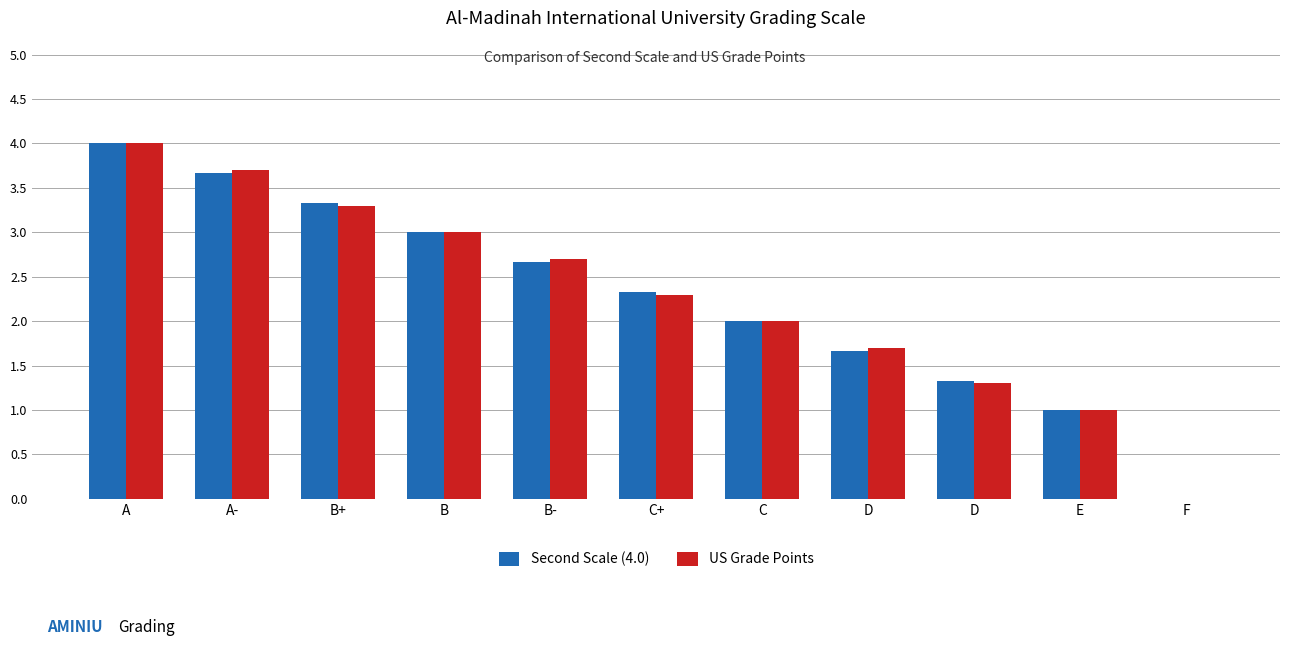

Which series changed the most between A- and C+?

US Grade Points